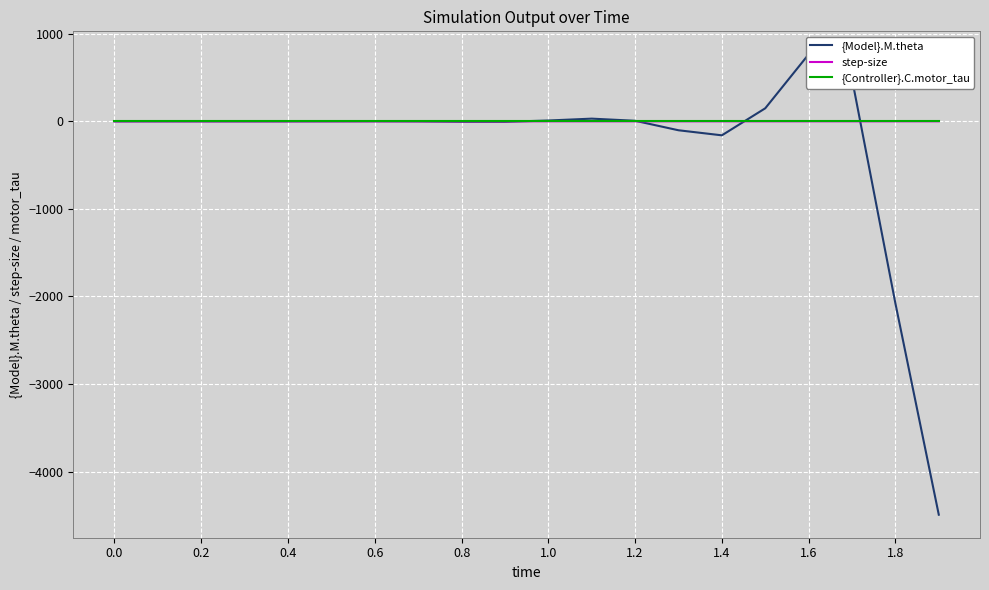

At which label is {Model}.M.theta closest to -1863?

1.8